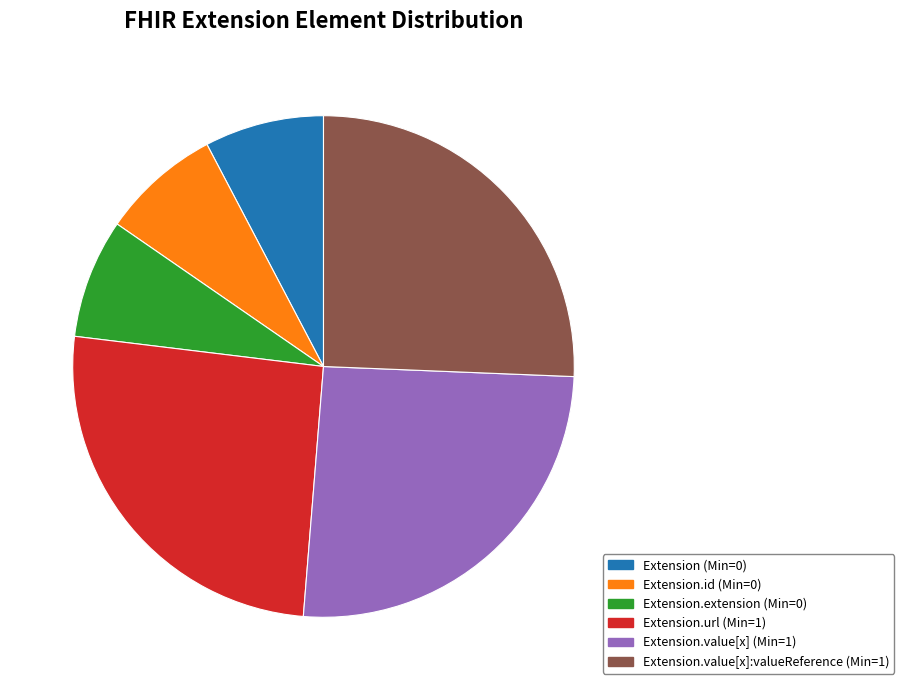

Is there any slice that represents more than half of the pie?

No